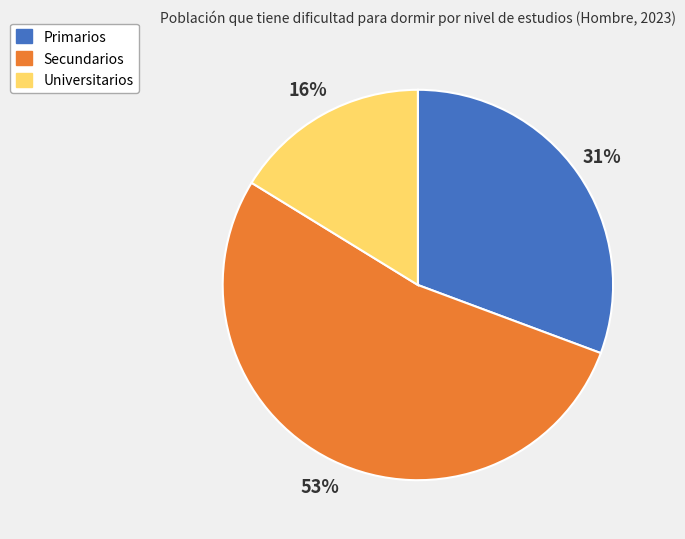

How many slices are in this pie chart?

3